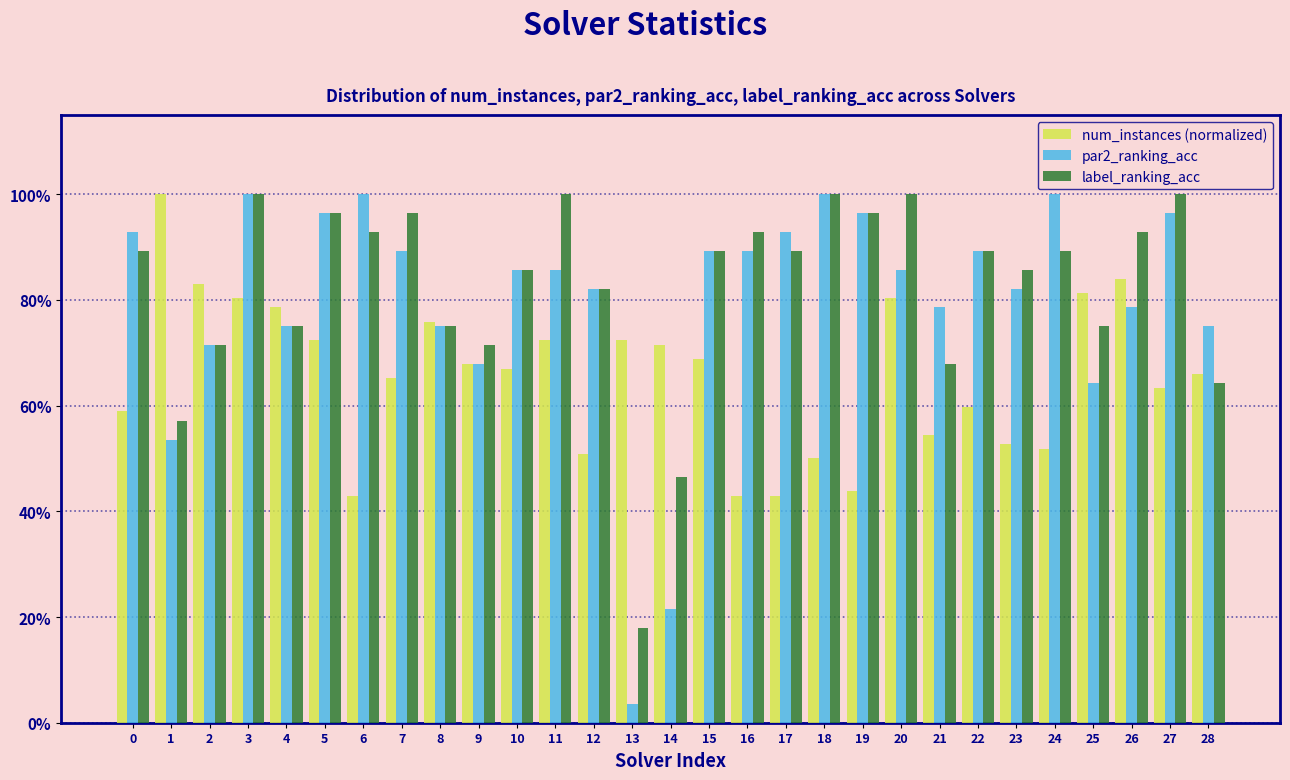

Are the bars grouped side by side (vs. stacked)?

Yes